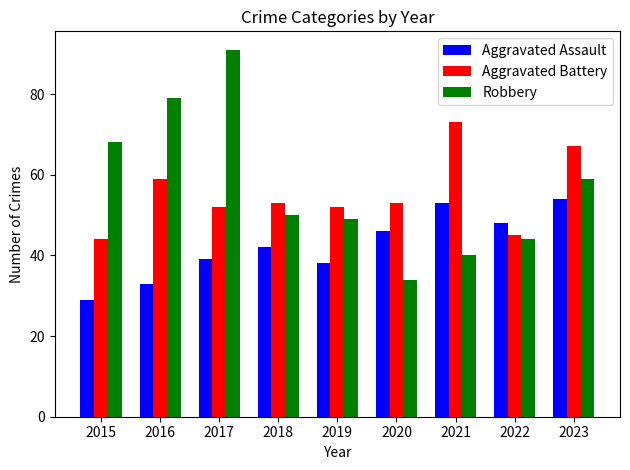

What is the spread (max minus min) of values at 2015?

39